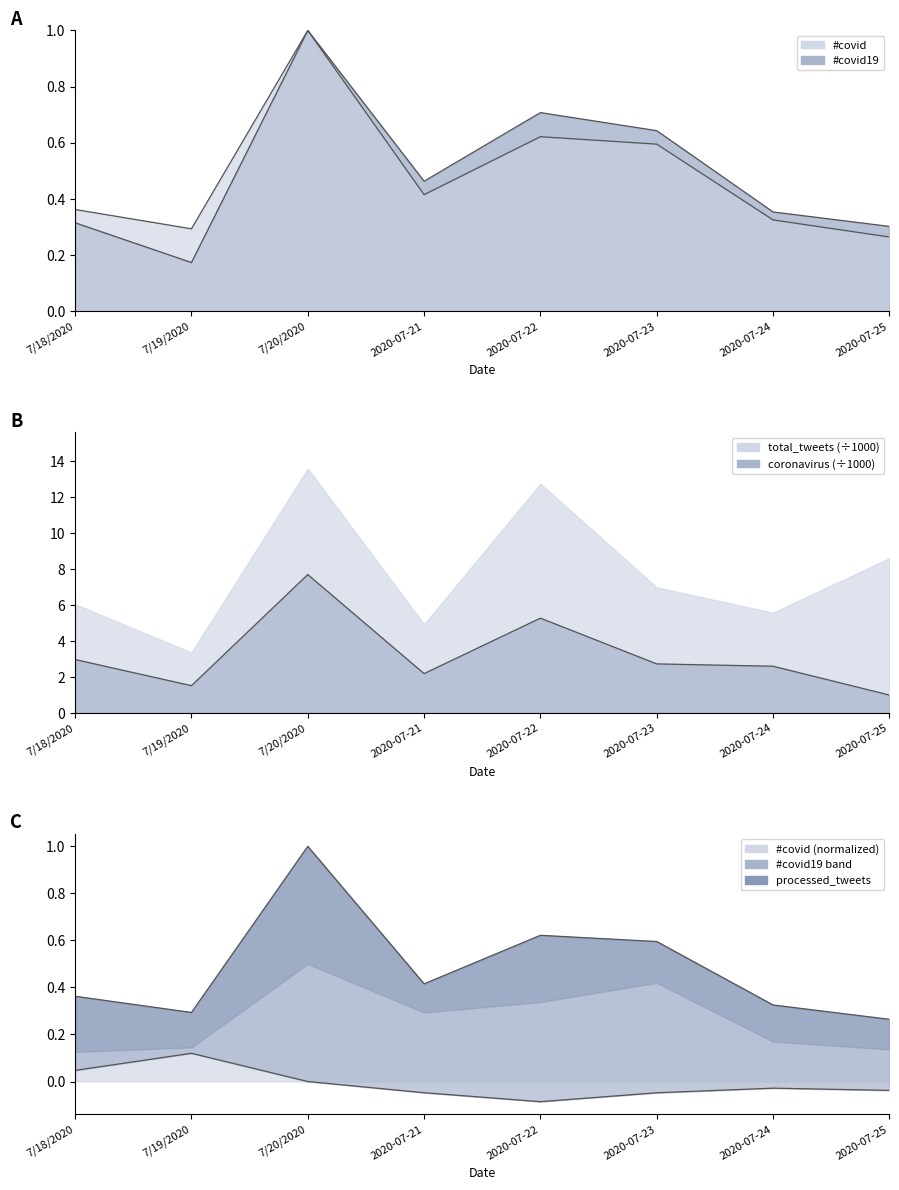

Is it true that #covid19 (line) equals 0.3 at 2020-07-23?

False